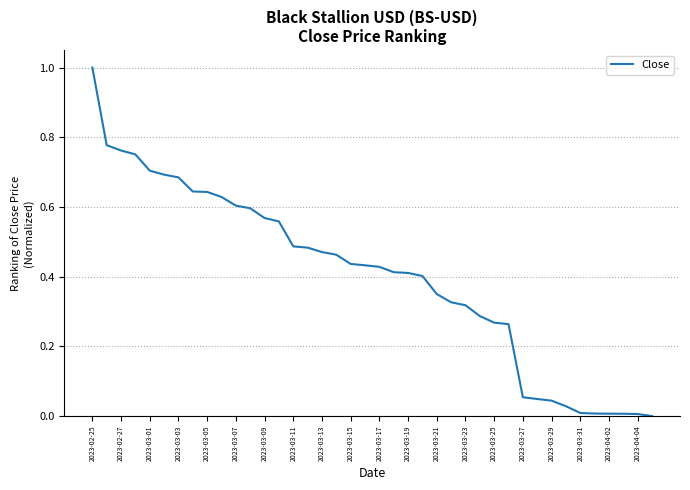

What is the maximum value shown in the chart?

1.0